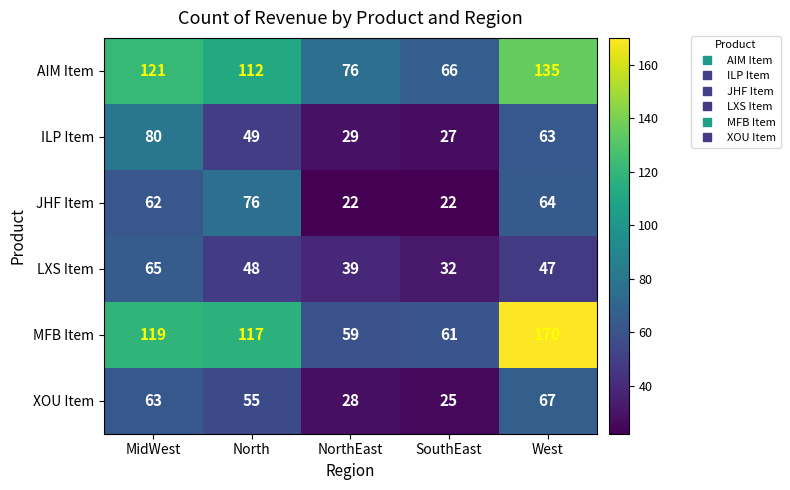

Reading left to right, what are all the values shown in this chart?

AIM Item: 121	112	76	66	135
ILP Item: 80	49	29	27	63
JHF Item: 62	76	22	22	64
LXS Item: 65	48	39	32	47
MFB Item: 119	117	59	61	170
XOU Item: 63	55	28	25	67